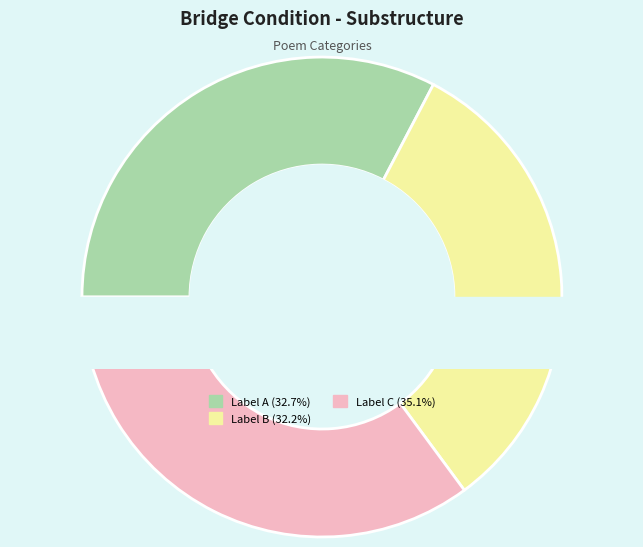

True or false: 亚圣嗣孙翰林五经博士元蒙恩赠封父母 accounts for 45% of the total.

False